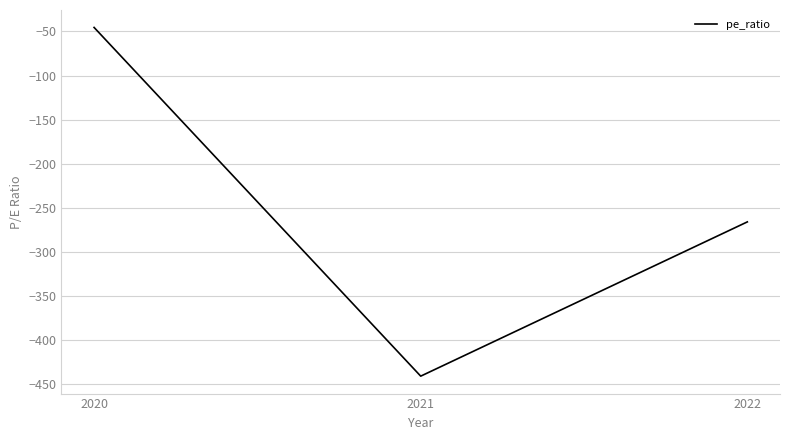

What is the change in value from 2021 to 2022?

+175.0